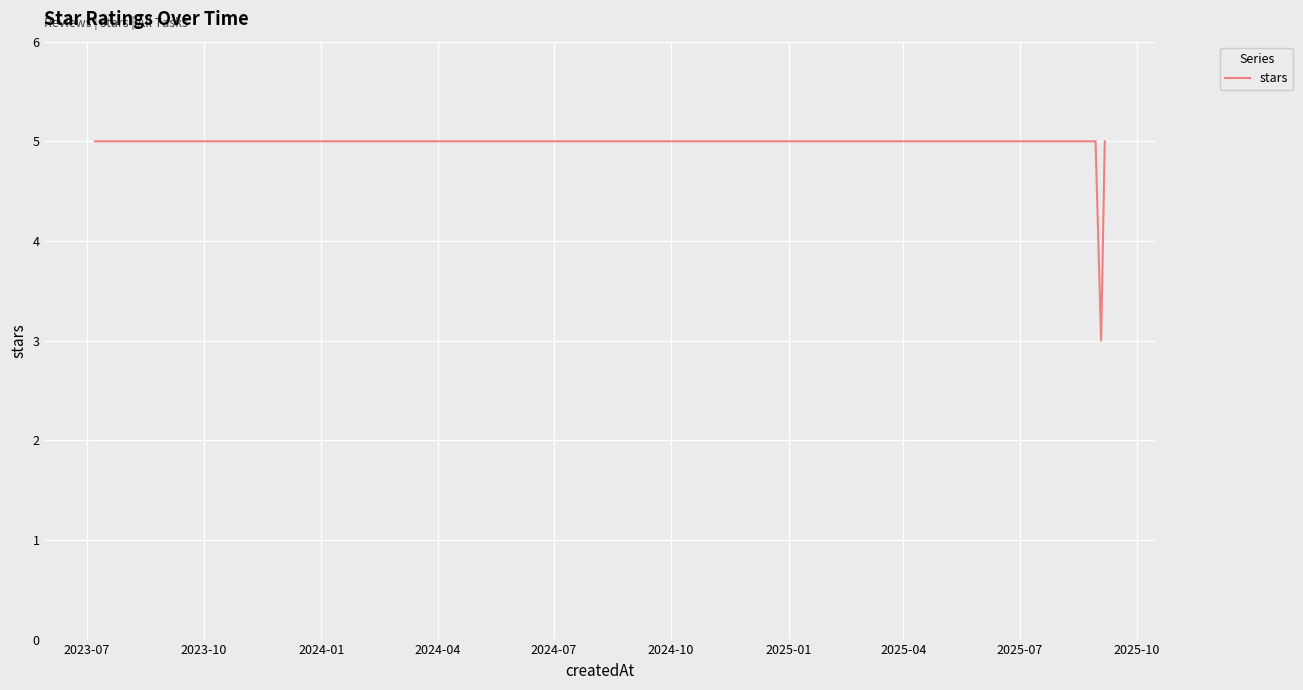

What is the maximum value shown in the chart?

5